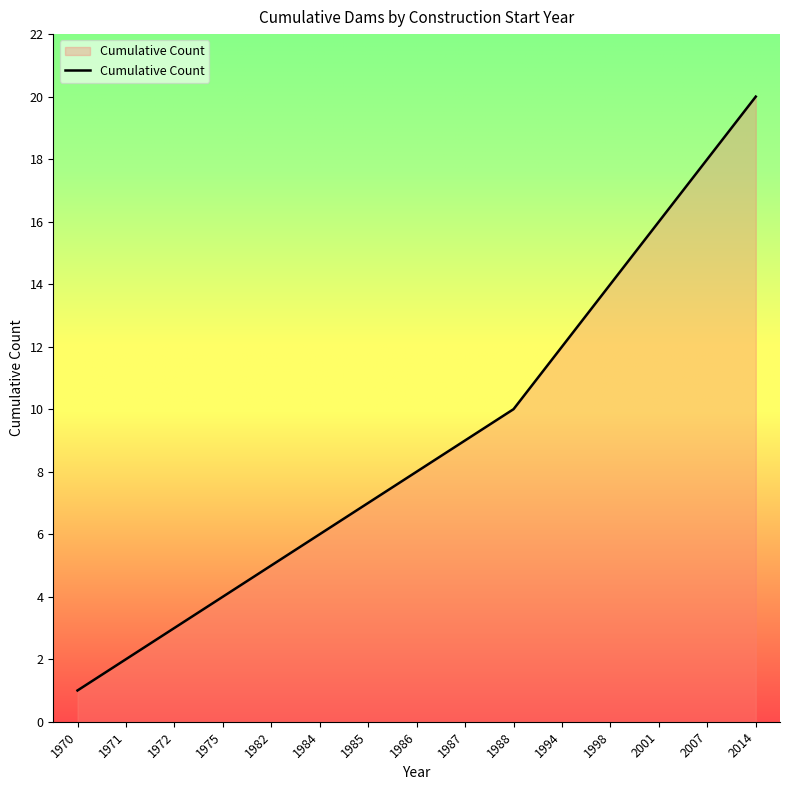

Is it true that the value at 2001 is 28?

False